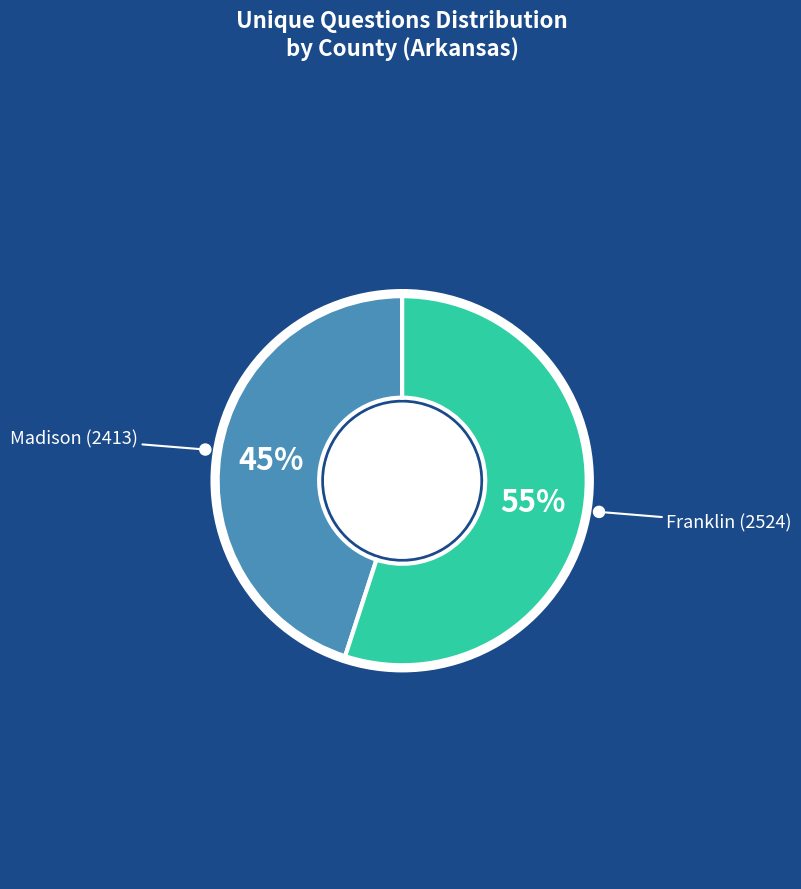

What is the smallest slice in the pie chart?

Madison (2413)